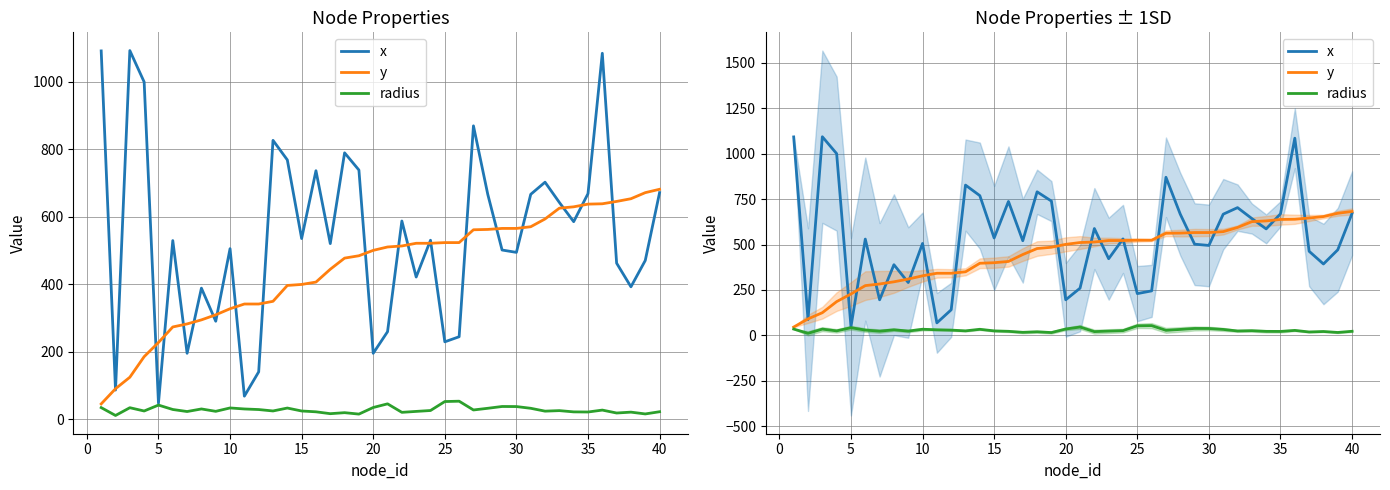

What are all the series names shown in the legend?

x, y, radius